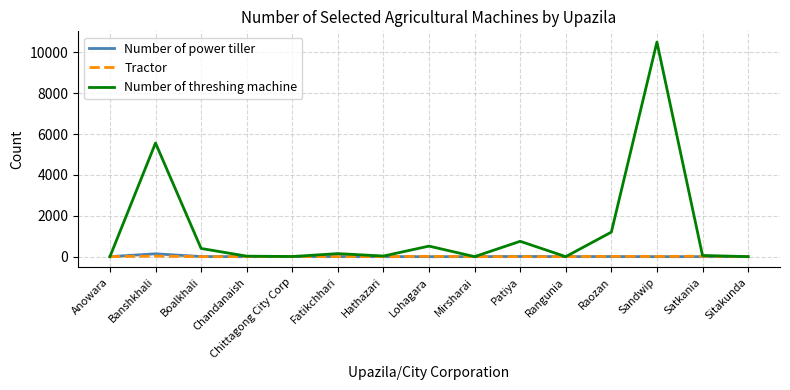

Is the value of Tractor at Boalkhali greater than the value of Number of threshing machine at Patiya?

No